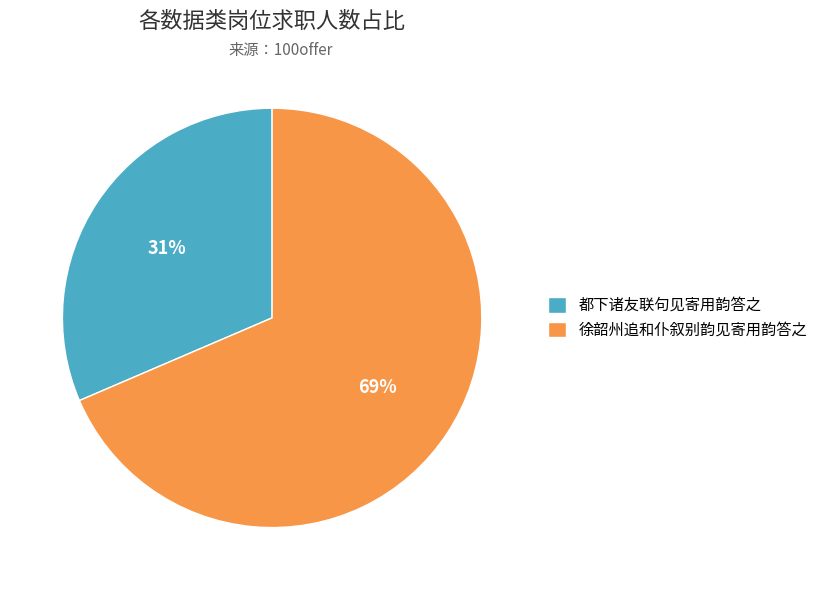

Approximately how many times larger is the value at 徐韶州追和仆叙别韵见寄用韵答之 compared to 都下诸友联句见寄用韵答之?

2.2